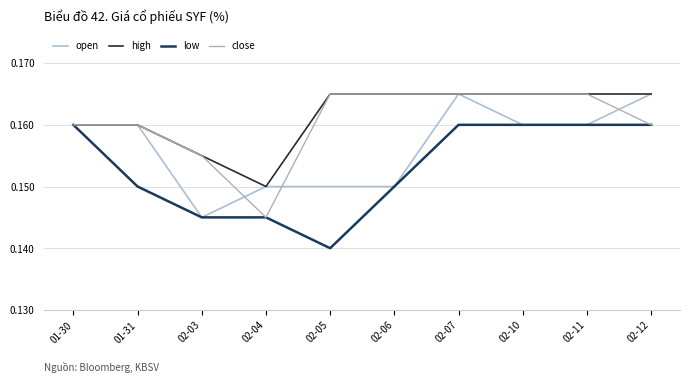

Does the chart have visible grid lines?

Yes